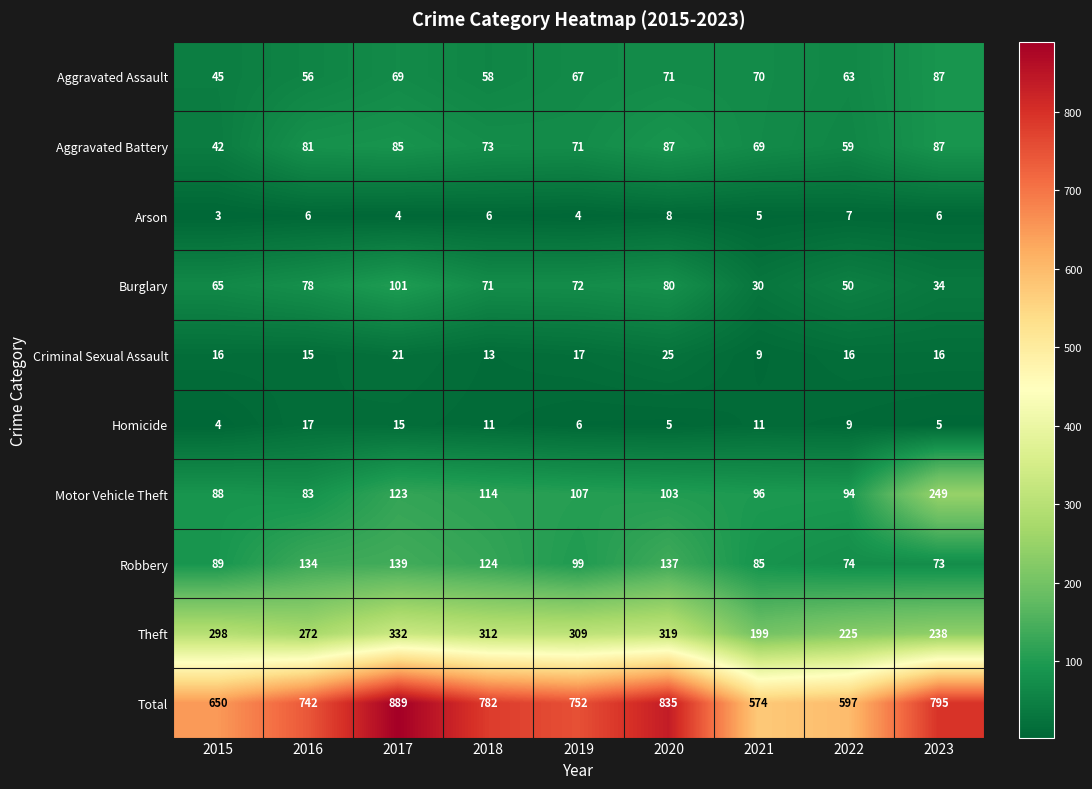

What value does the Theft series have at 2016, to the nearest 10?

270